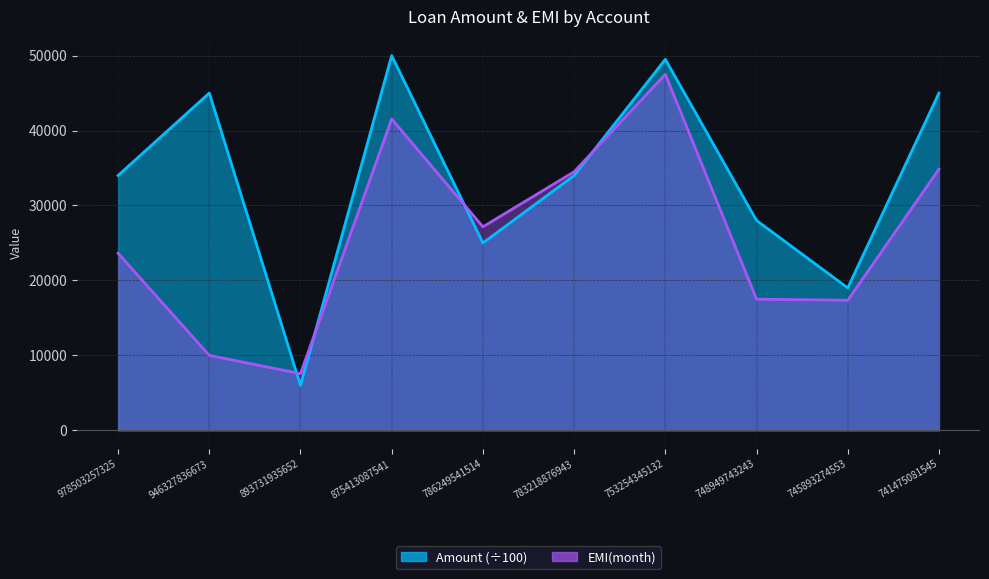

What is the value of the EMI(month) point at the 10th from the left?

34847